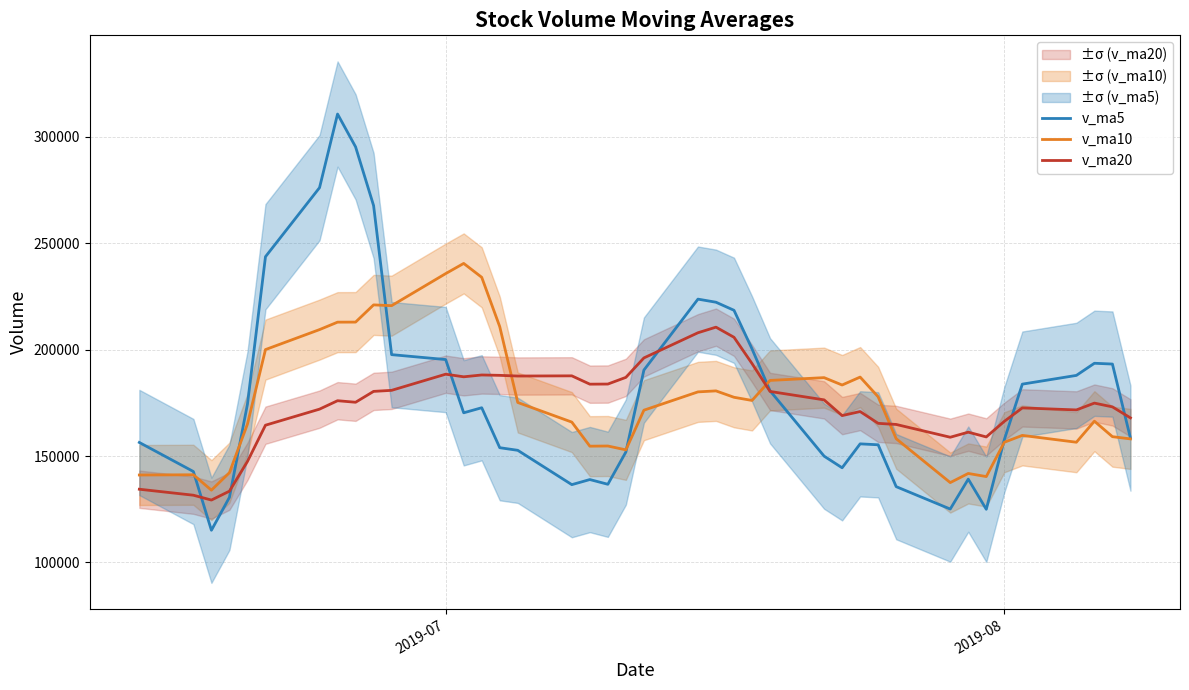

True or false: v_ma10 and v_ma20 intersect in this chart.

True